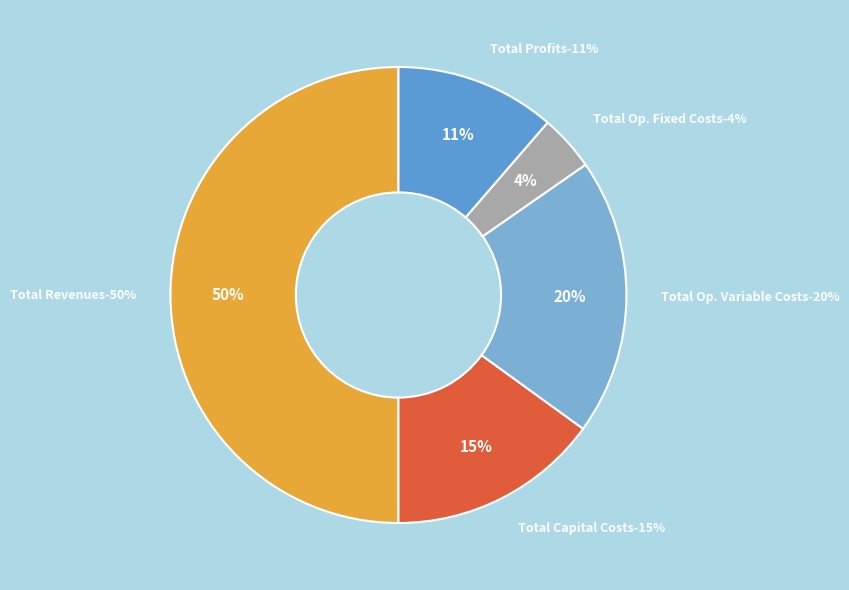

Rank the categories by value from highest to lowest.

Total Revenues, Total Operation Variable Costs, Total Capital Costs, Total Profits, Total Operation Fixed Costs